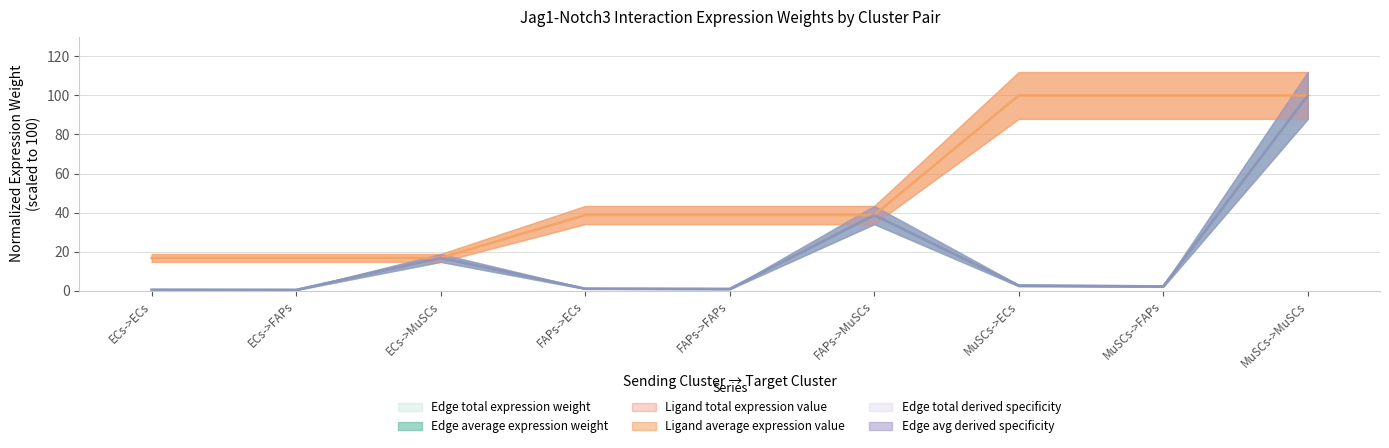

What are all the series names shown in the legend?

Edge average expression weight, Edge total expression weight, Ligand average expression value, Edge avg derived specificity